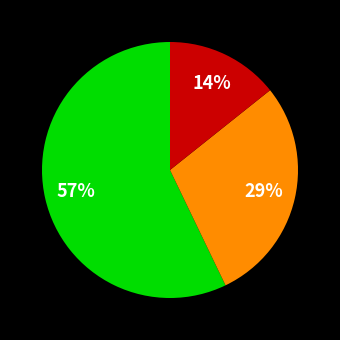

Is there a majority slice in this chart?

Yes